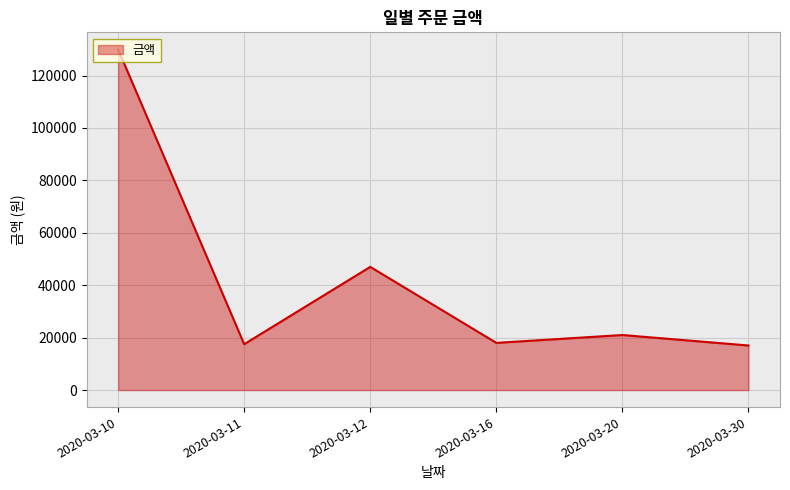

Is it true that the value at 2020-03-12 is 17161?

False